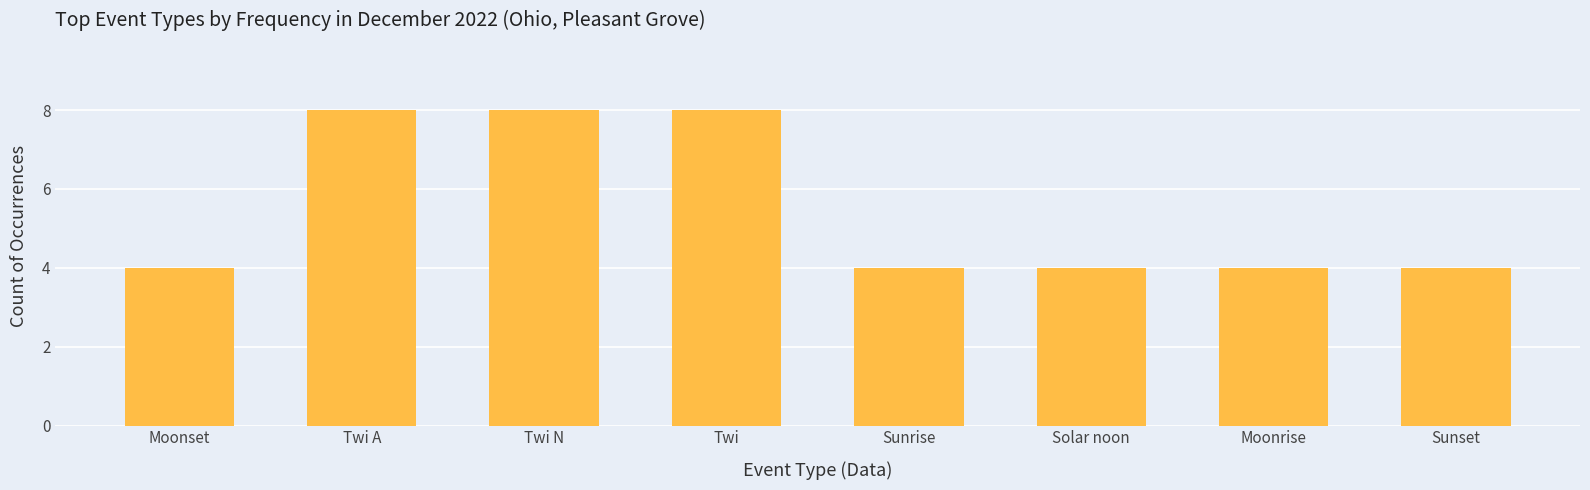

True or false: the data shows 4 at Sunset.

True